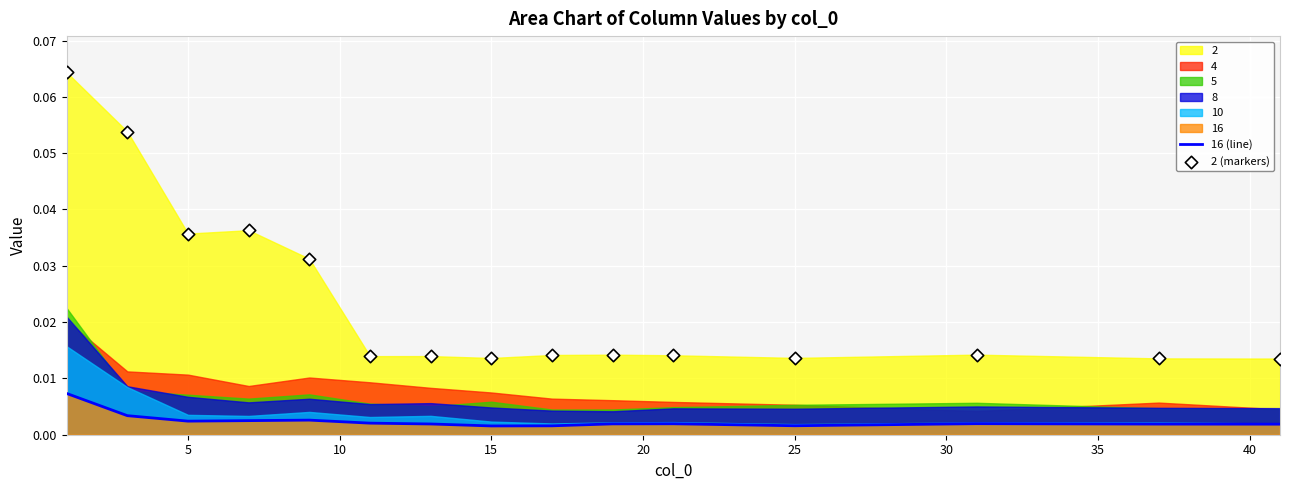

At how many categories does at least one series exceed 0?

15